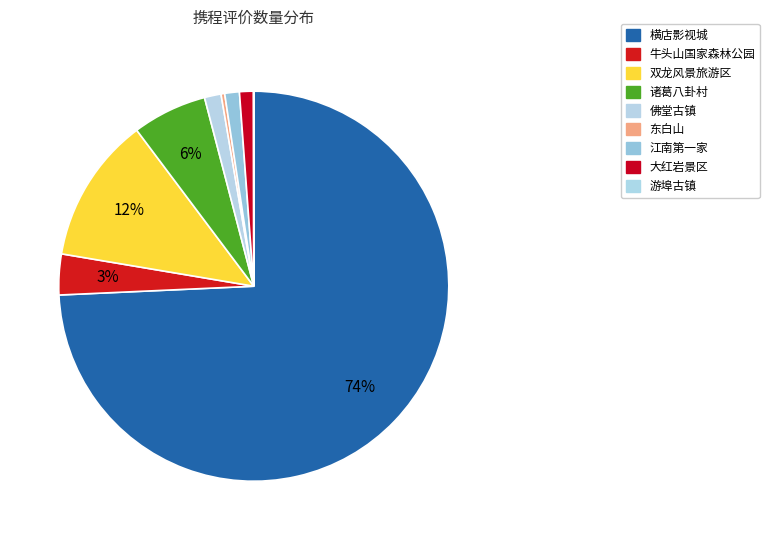

To the nearest percent, what is the average slice percentage?

11%